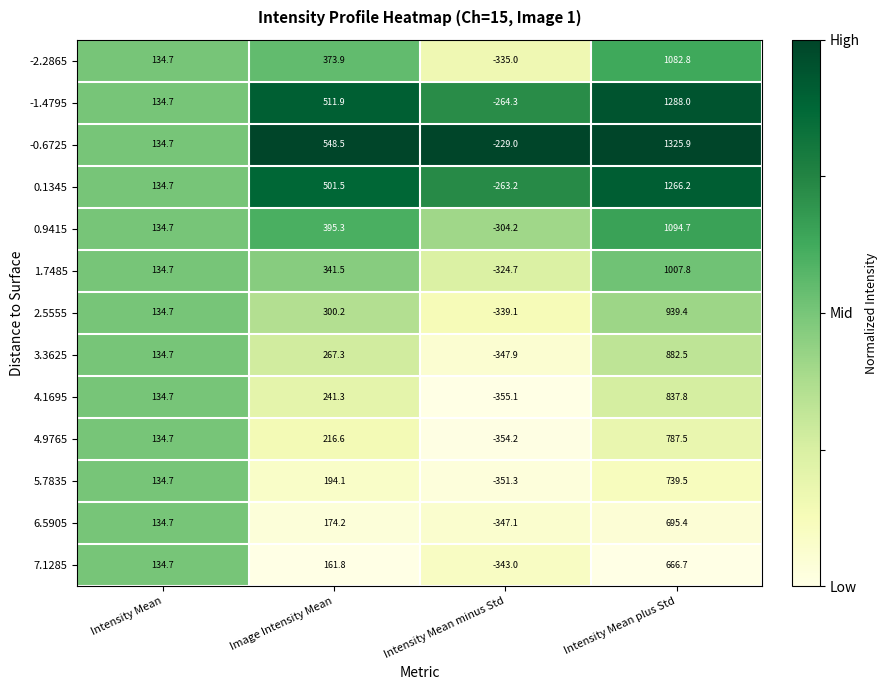

The value of 1.7485 at Intensity Mean plus Std is 1007.8. True or false?

True